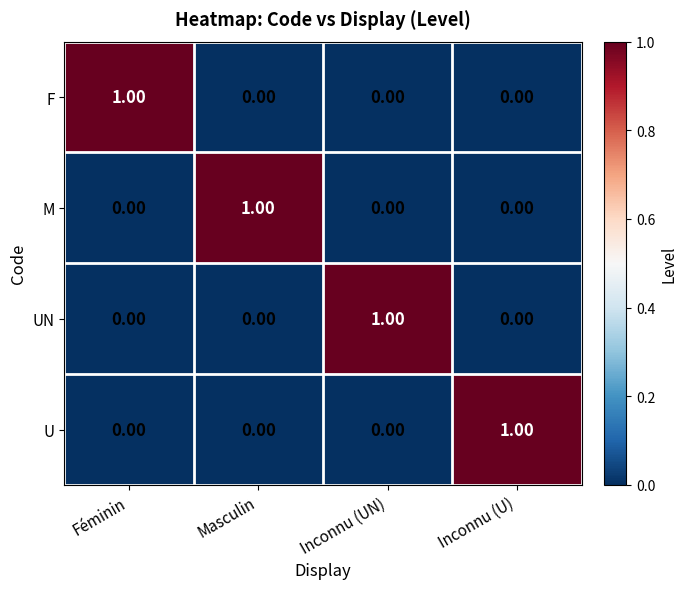

At how many categories does at least one series exceed 0?

4